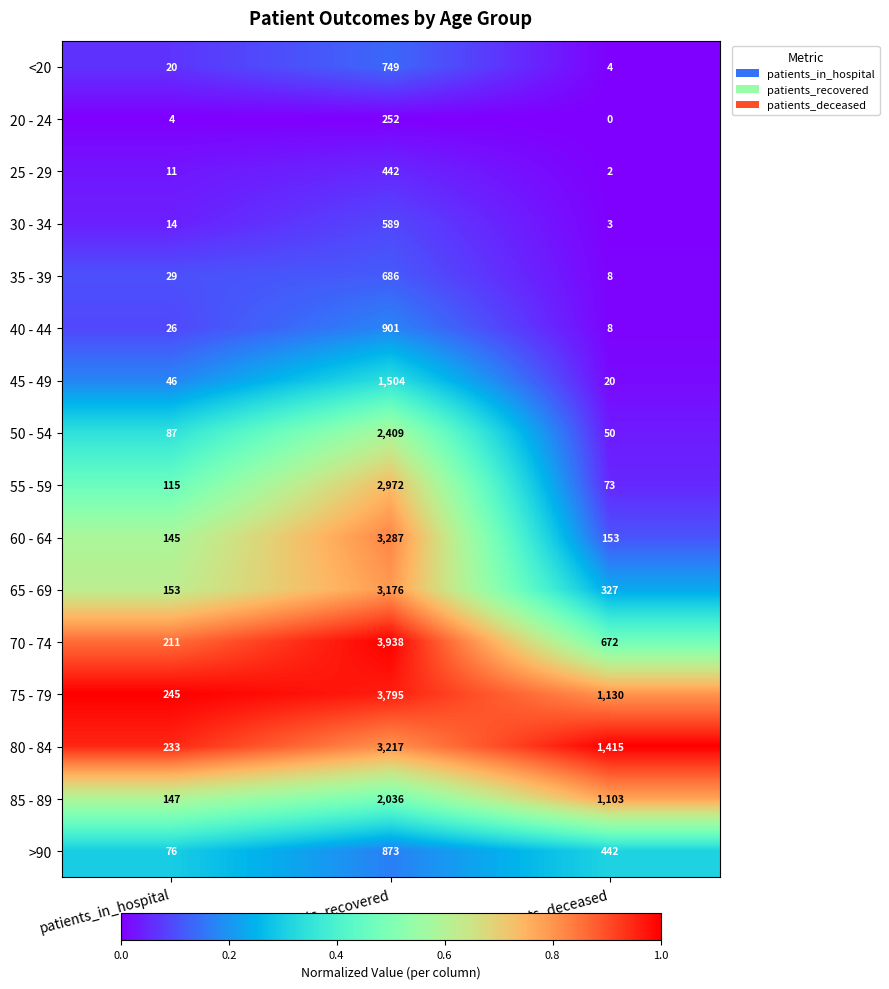

The value of 80 - 84 at patients_in_hospital is 329. True or false?

False